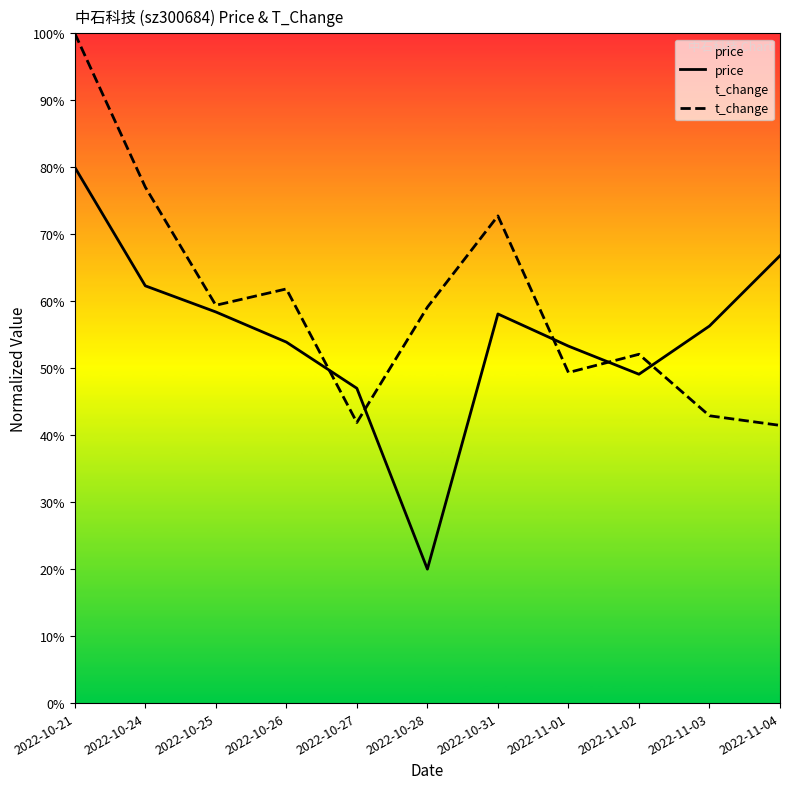

Where is the first local minimum for price?

2022-10-28